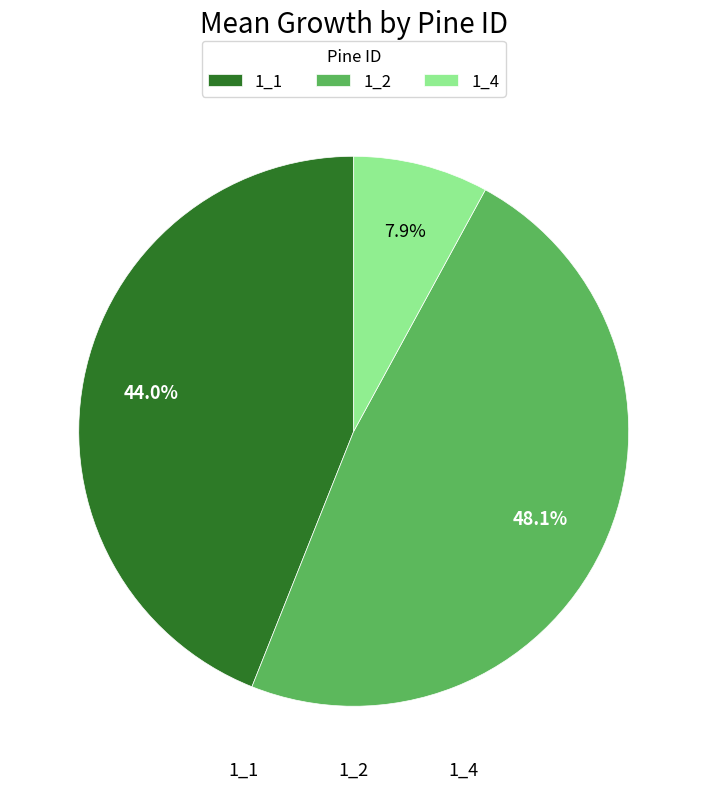

Is there any slice that represents more than half of the pie?

No